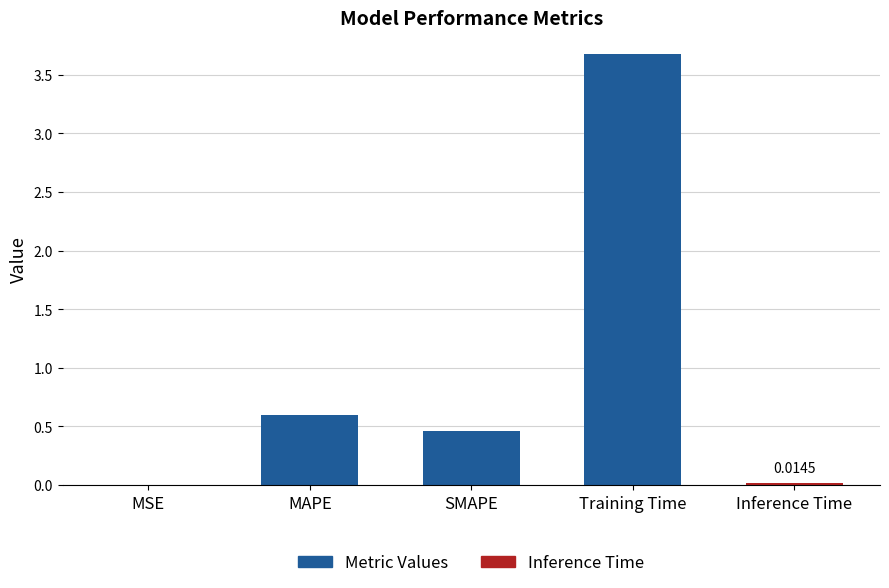

List the labels in order of value, smallest first.

MSE, SMAPE, MAPE, Training Time